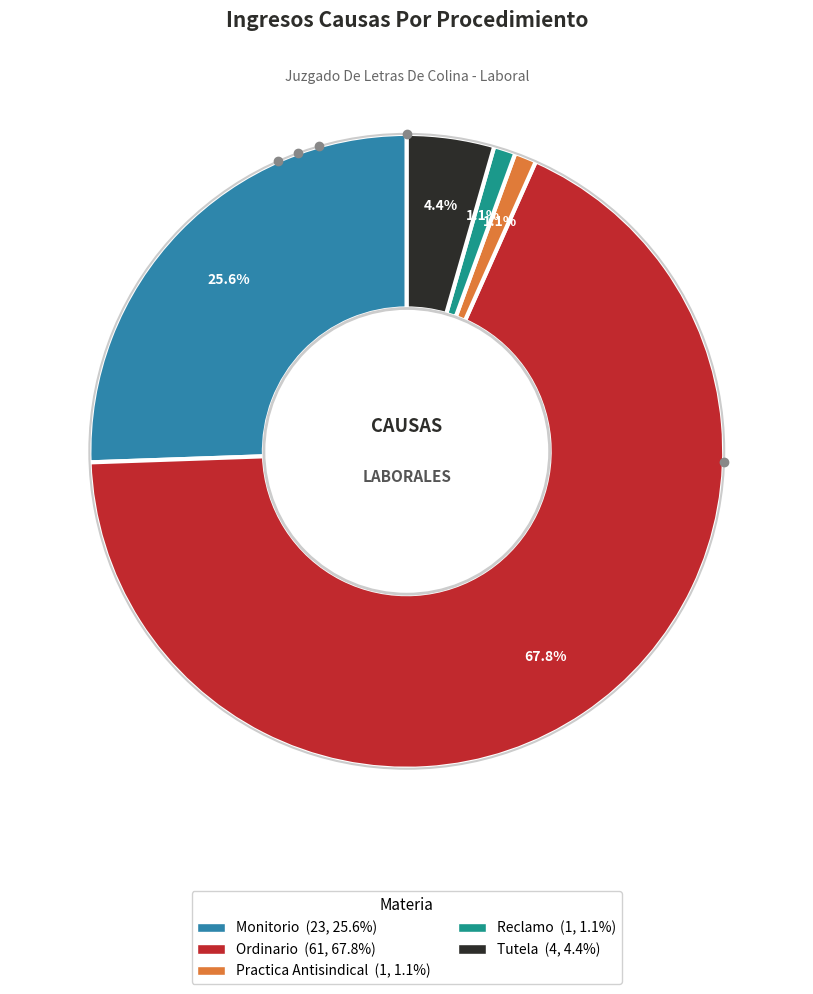

Is it true that Practica Antisindical is 11% of the pie?

False